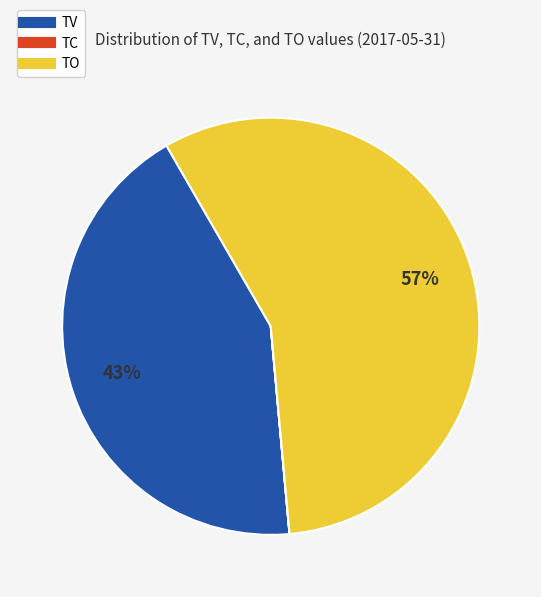

Which slice is the largest?

TO